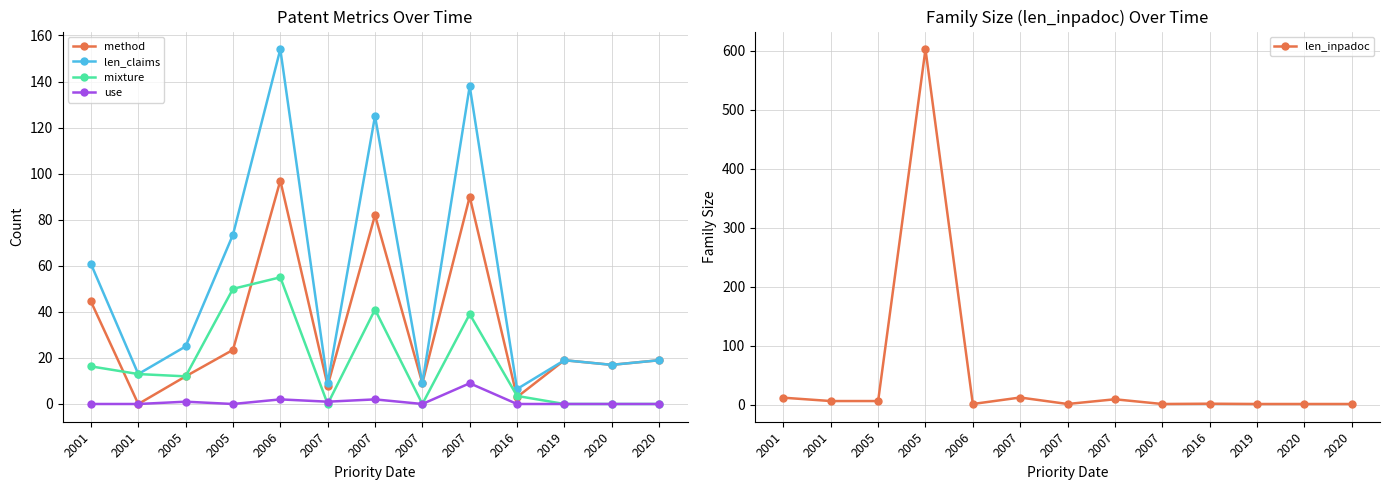

At which category does len_inpadoc reach its first local valley?

2006